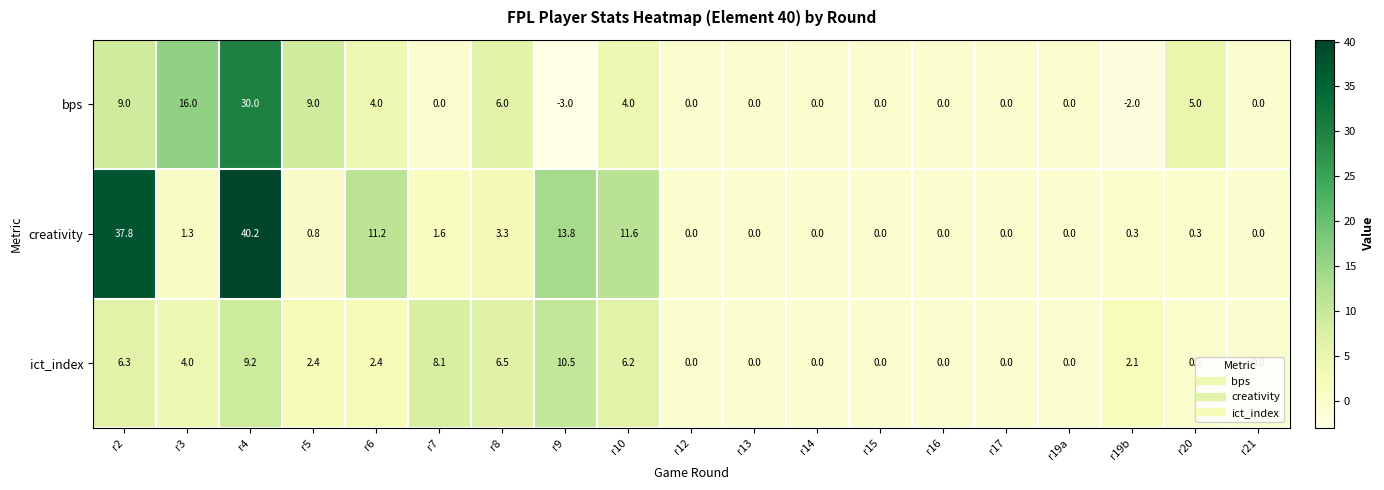

What value does the ict_index series have at r5?

2.4